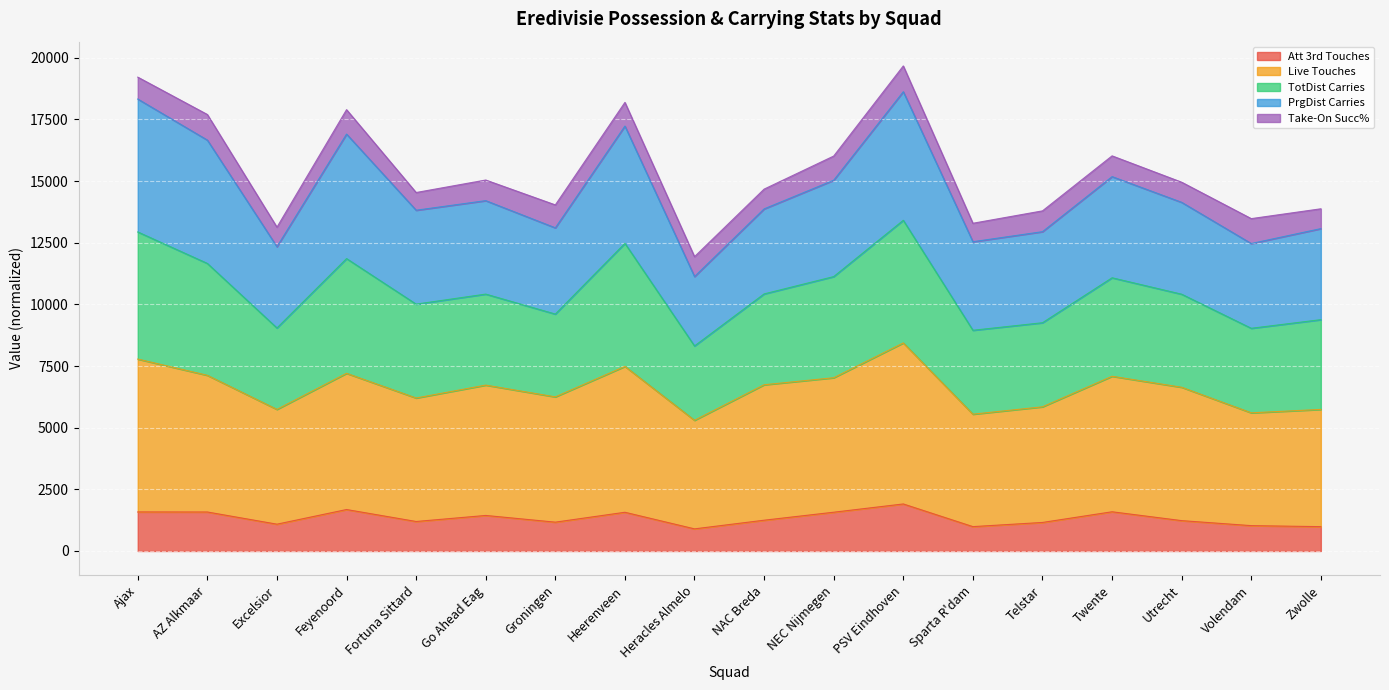

Is it true that Att 3rd Touches equals 1450.2 at Heracles Almelo?

False